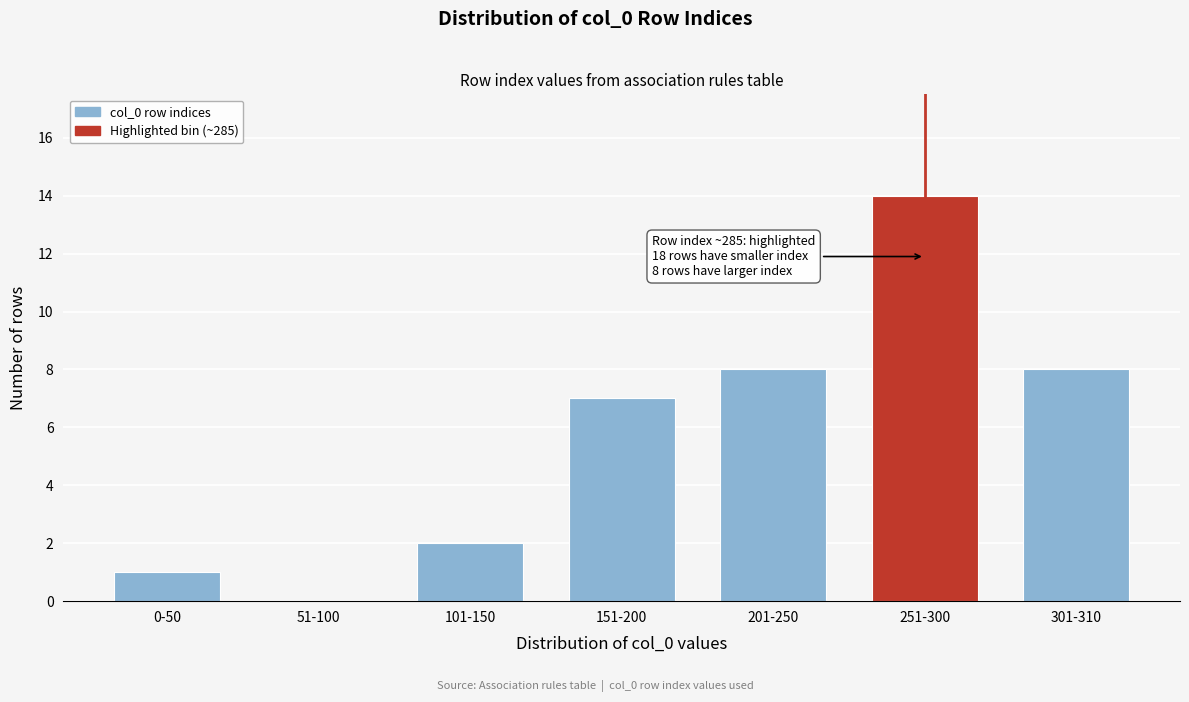

Reading right to left, transcribe all the data shown in this chart.

301-310=8	251-300=14	201-250=8	151-200=7	101-150=2	51-100=0	0-50=1